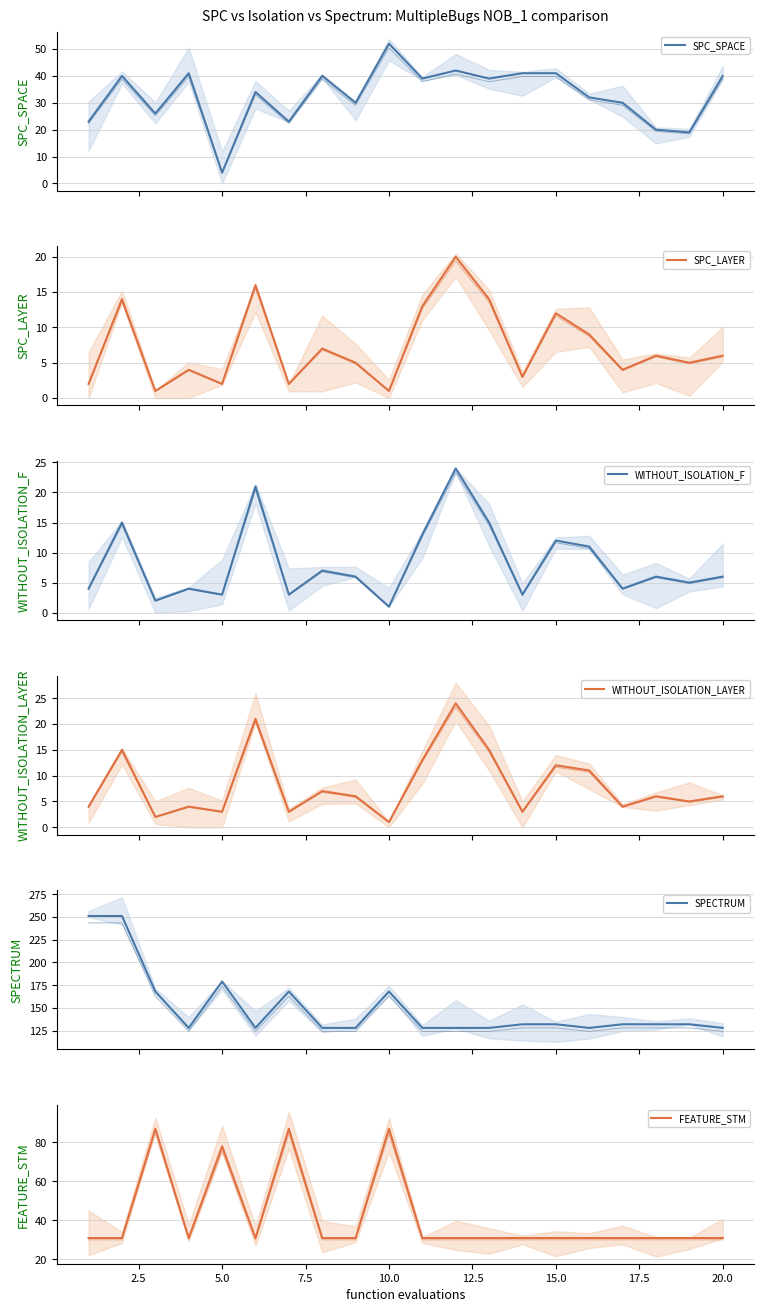

Is the value of SPC_LAYER at 12.5 greater than the value of WITHOUT_ISOLATION_F at 13?

Yes